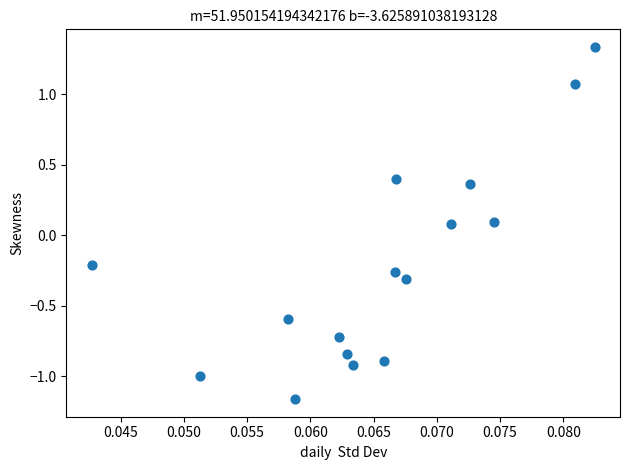

What is the range of Y values (max minus min)?

2.5